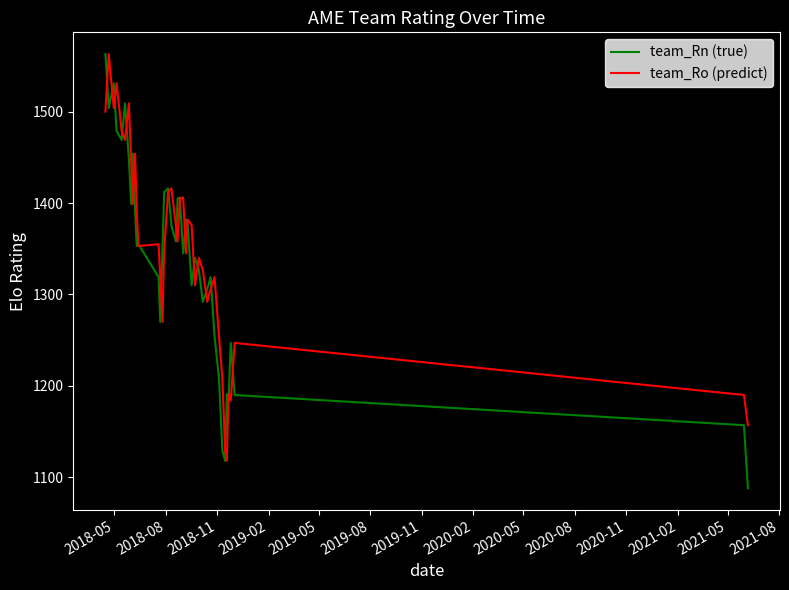

What is the maximum value for team_Ro (predict)?

1563